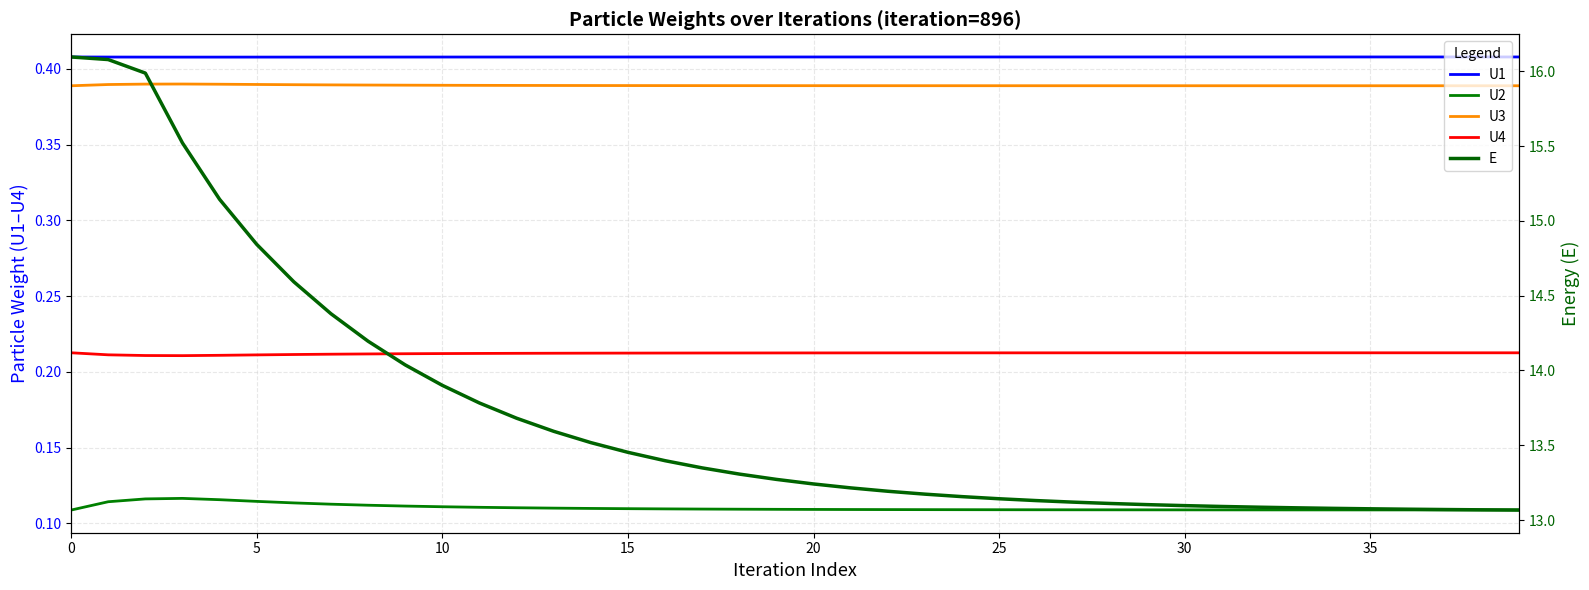

How many distinct data groups are displayed?

5